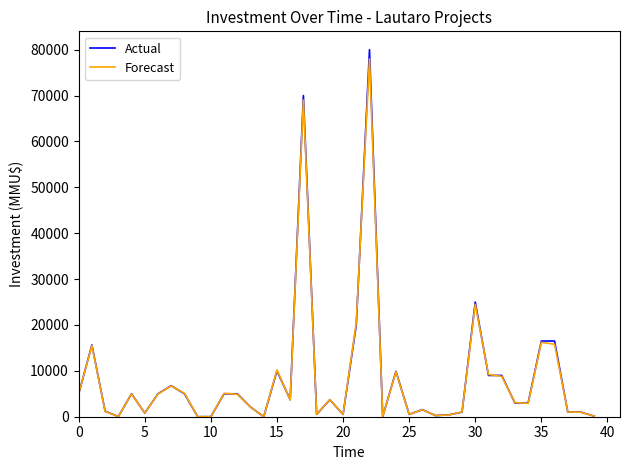

Which series has the widest spread of values?

Actual